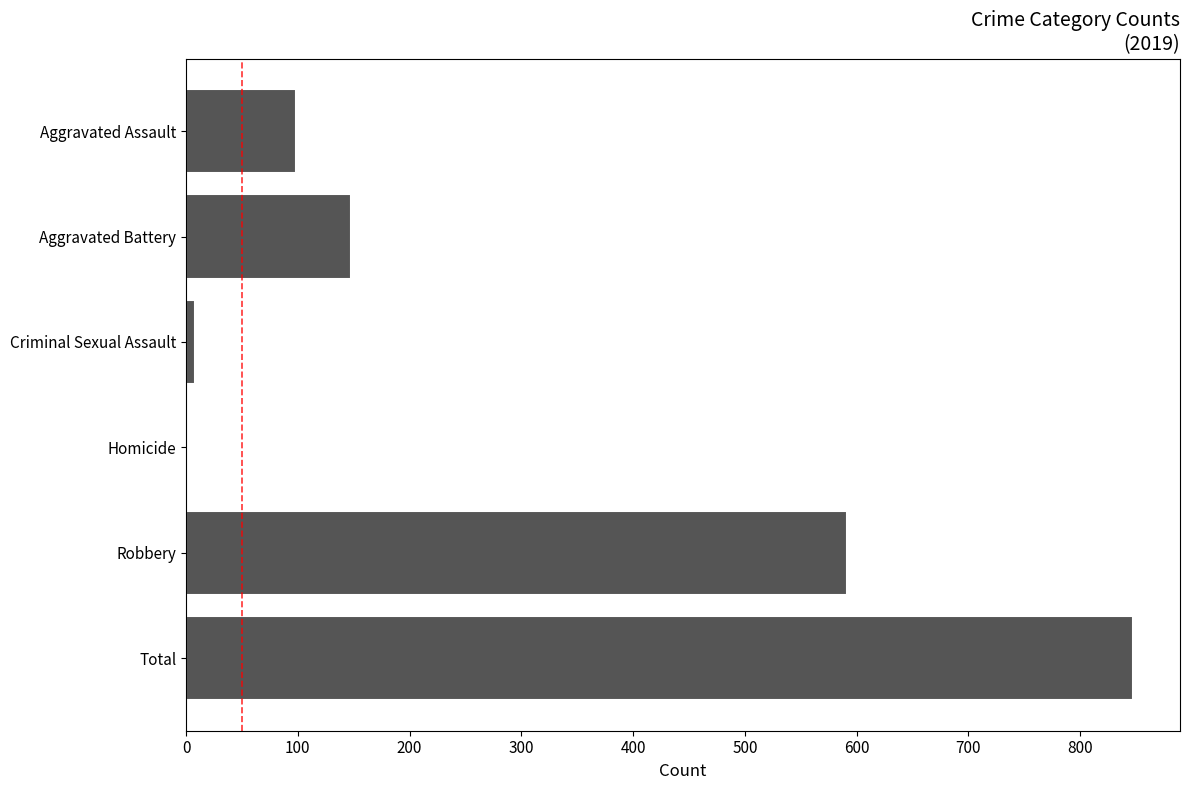

Reading bottom to top, list all the values displayed in this chart.

Total=847	Robbery=591	Homicide=2	Criminal Sexual Assault=8	Aggravated Battery=148	Aggravated Assault=98